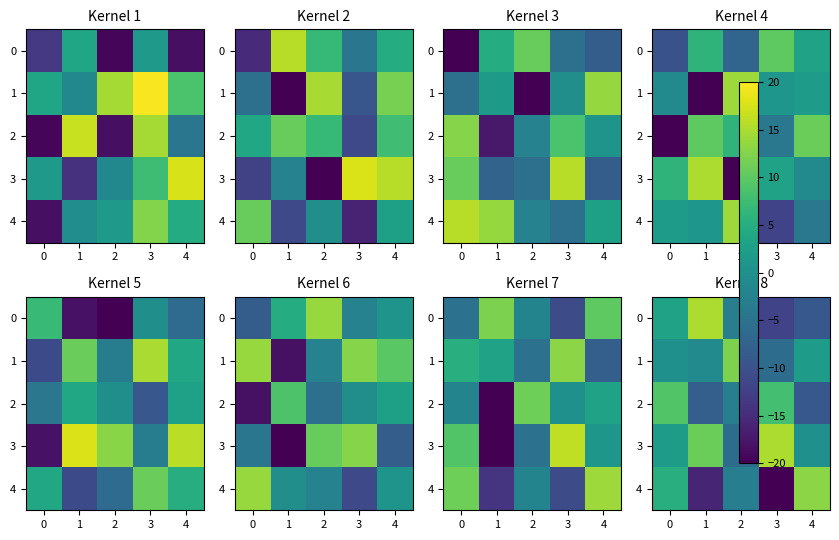

What is the total value across all series at 3?

-15.6